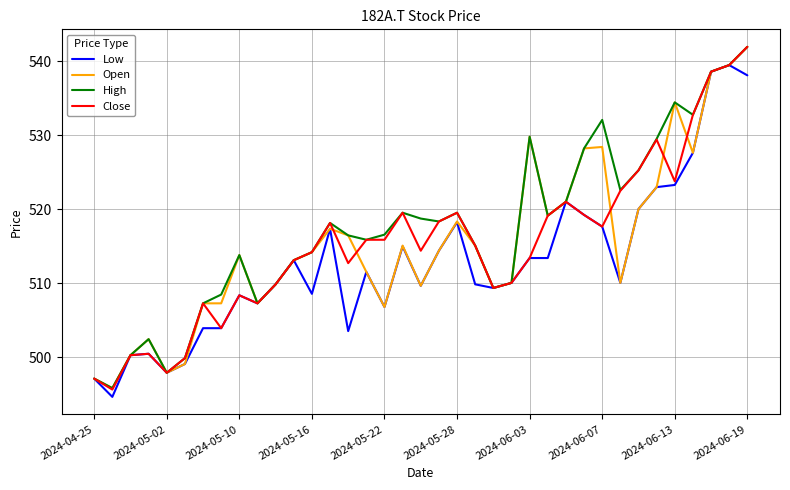

What is the minimum value for Low?

494.7